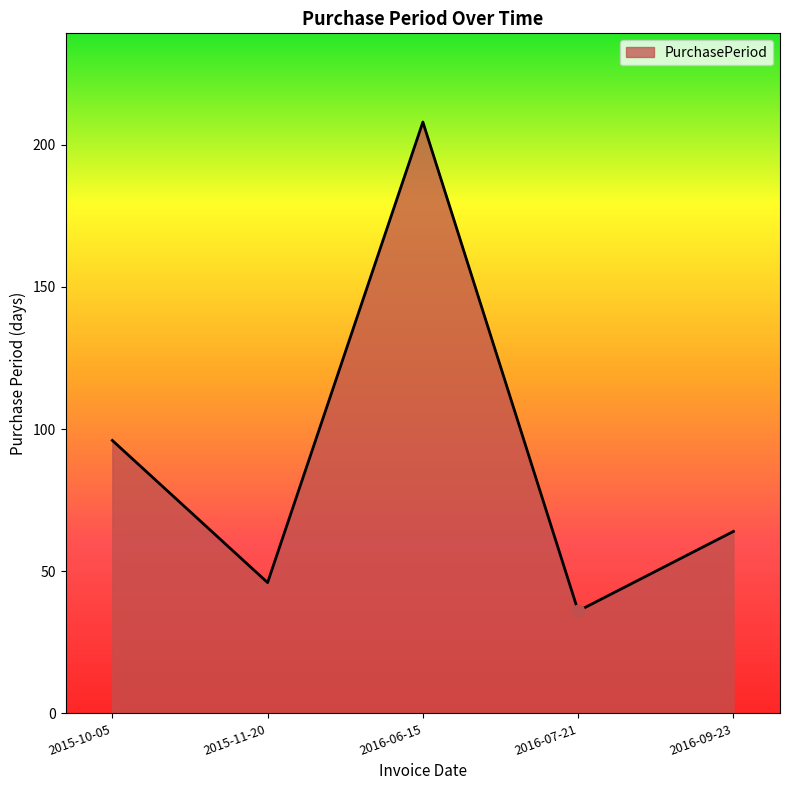

What is the change in value from 2015-10-05 to 2015-11-20?

-50